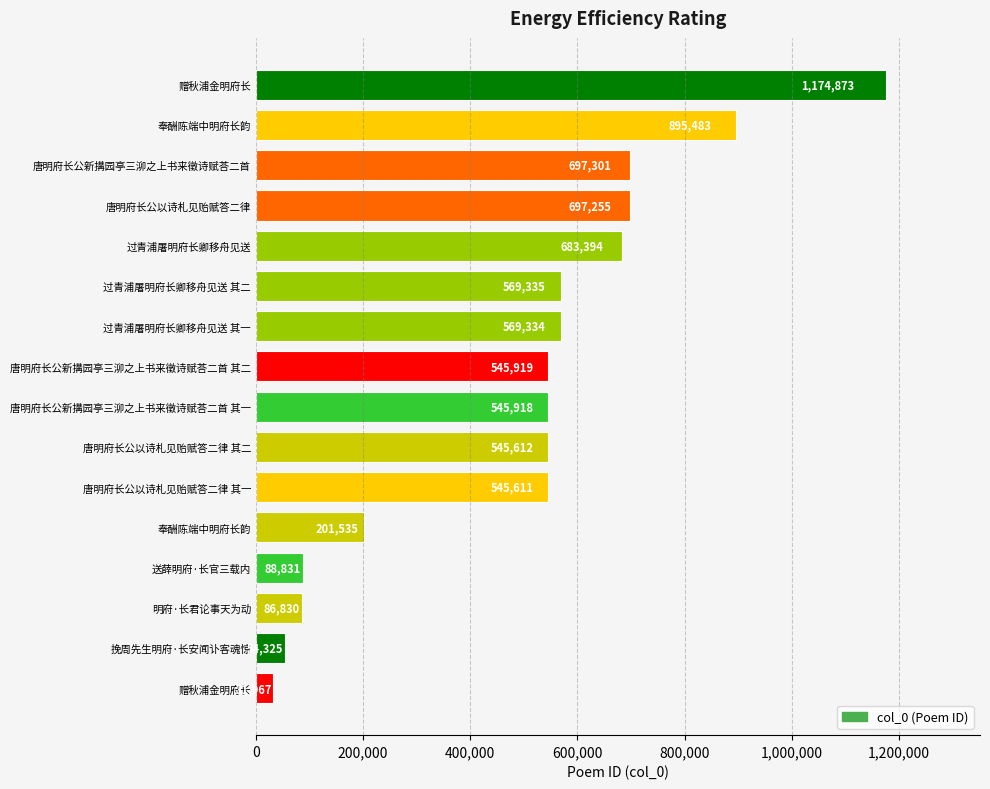

What is the average value?

495845